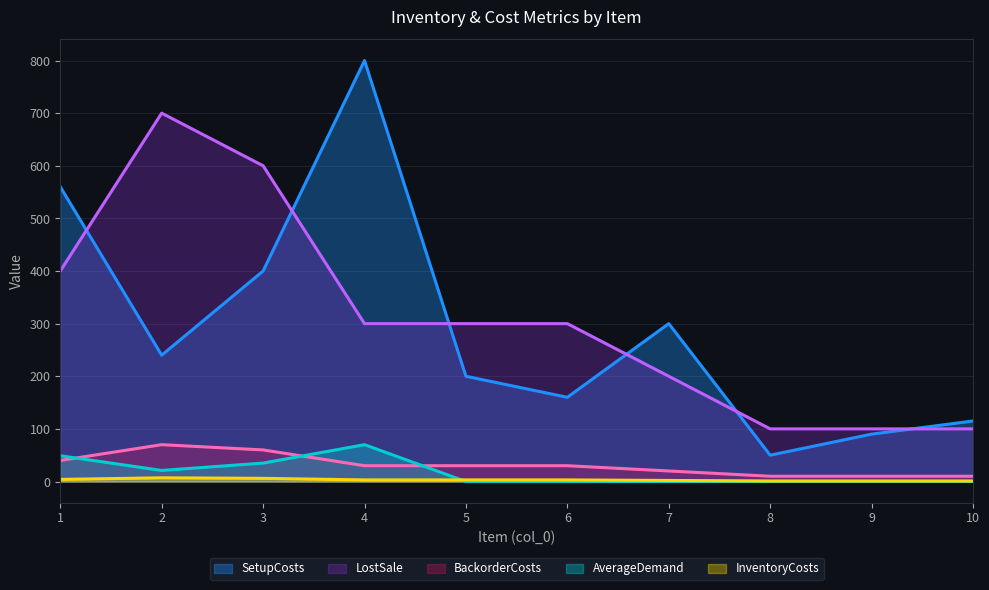

True or false: SetupCosts and InventoryCosts intersect in this chart.

False